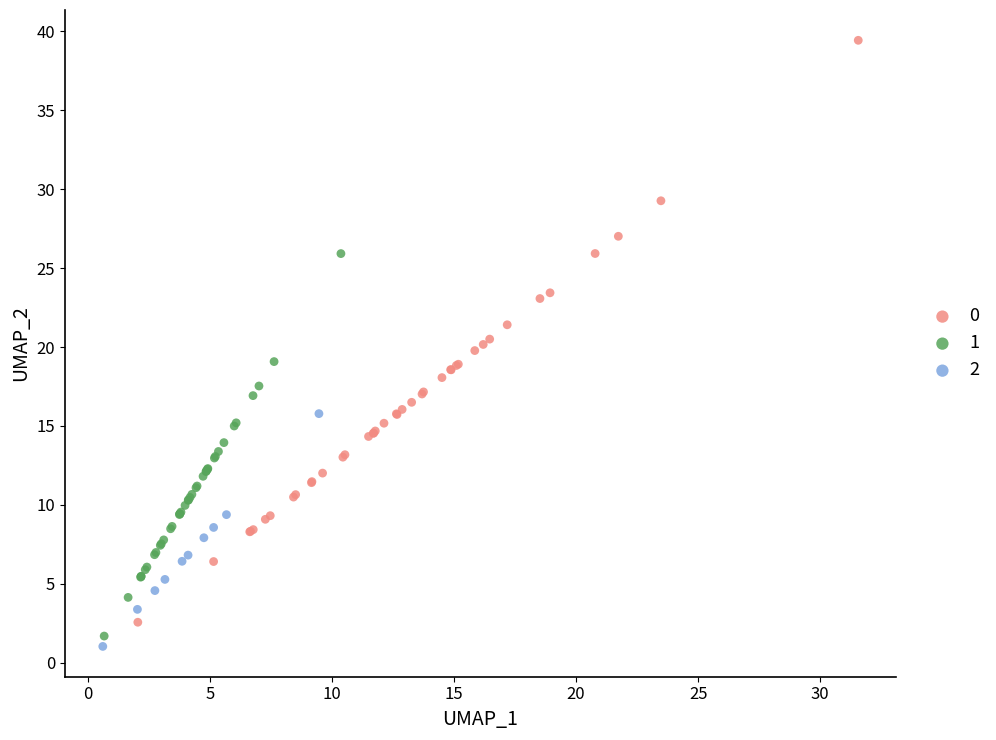

What are all the series names shown in the legend?

0, 1, 2